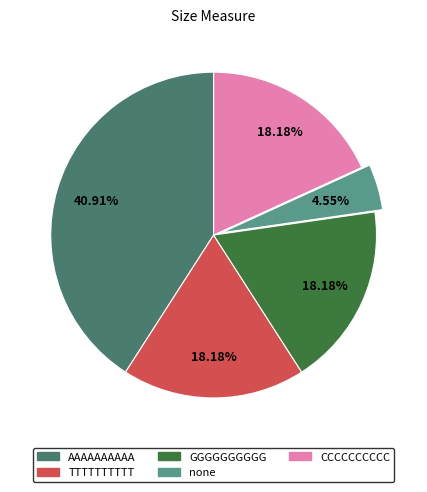

What is the total percentage of AAAAAAAAAA and CCCCCCCCCC?

59.1%